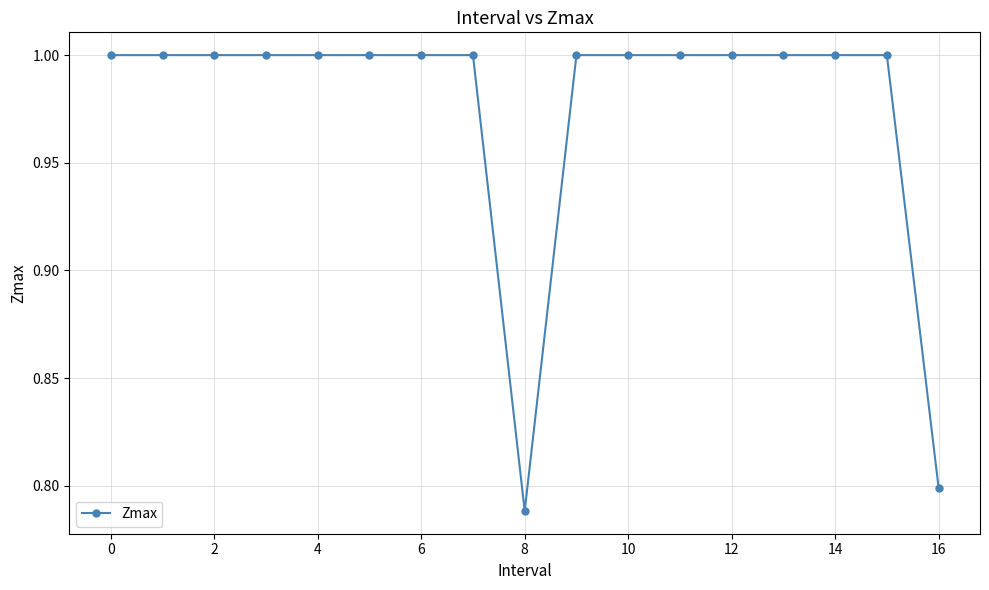

What is the greatest value displayed?

1.0